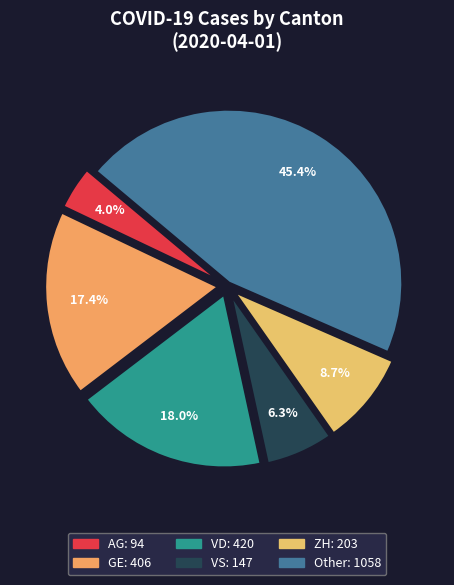

Do ZH and VD together represent more than half of the pie?

No